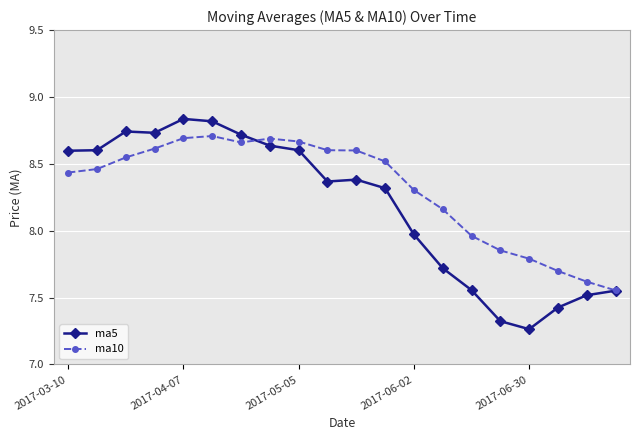

At how many categories does at least one series exceed 8?

14